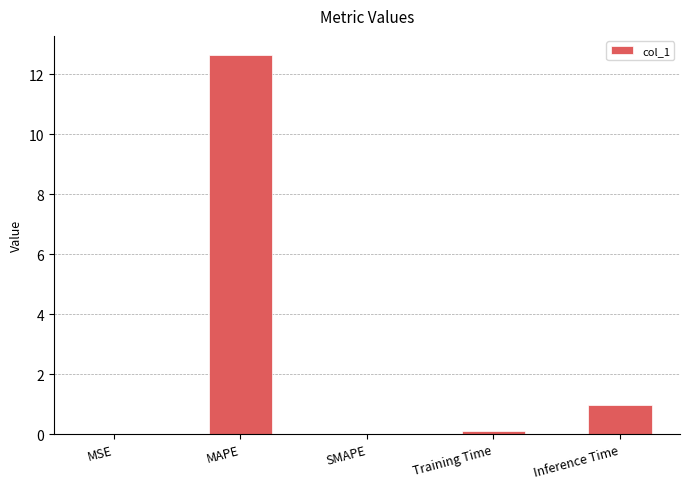

At which category does the chart reach its peak across all series?

MAPE